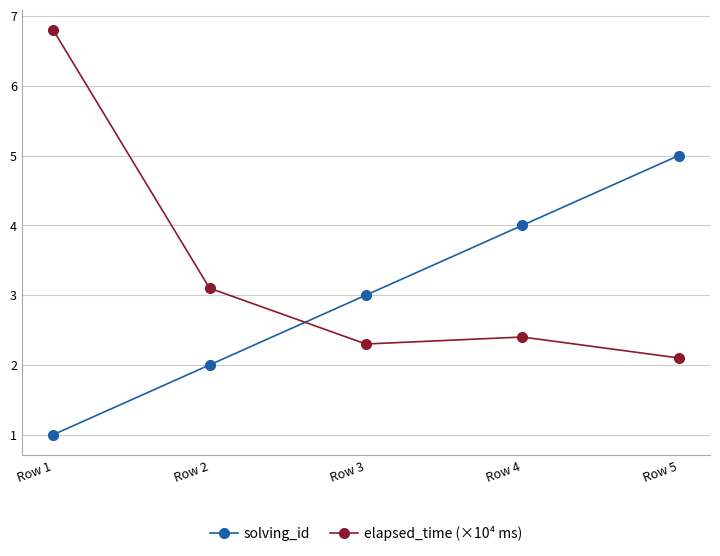

At which category does elapsed_time (×10⁴ ms) reach its first local valley?

Row 3